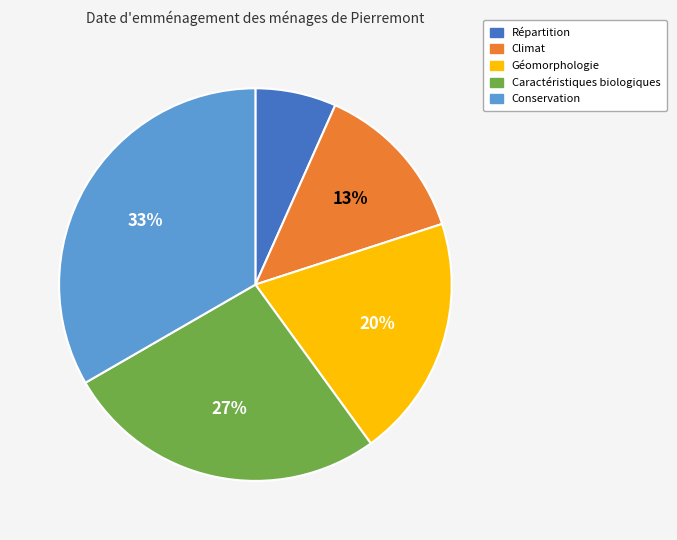

Rank the categories by value from highest to lowest.

Conservation, Caractéristiques biologiques, Géomorphologie, Climat, Répartition